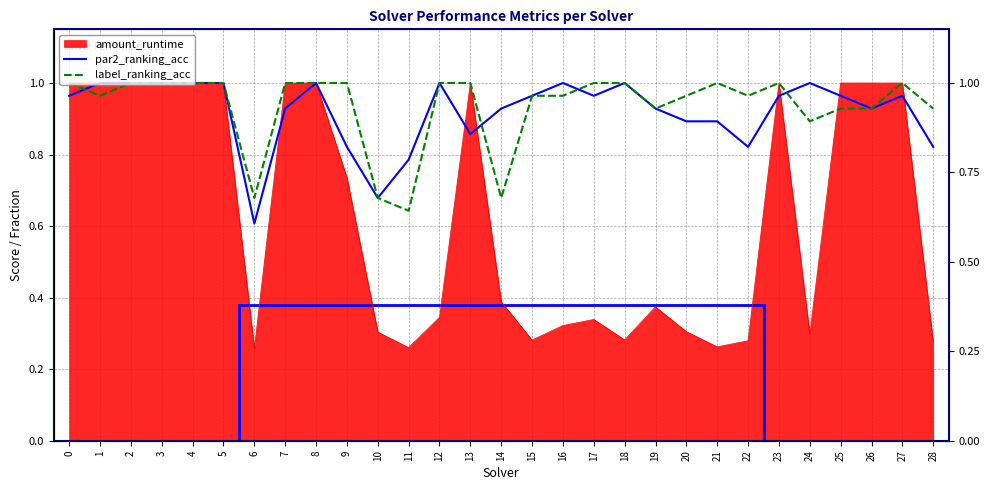

How many categories are shown in the chart?

29